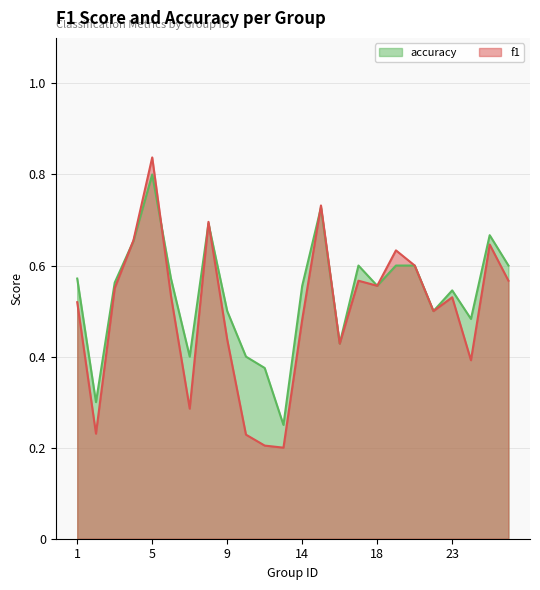

How many interior local peaks does the accuracy series have?

6